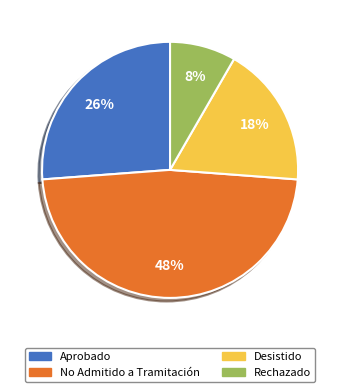

To the nearest percent, what portion does Rechazado represent?

8%